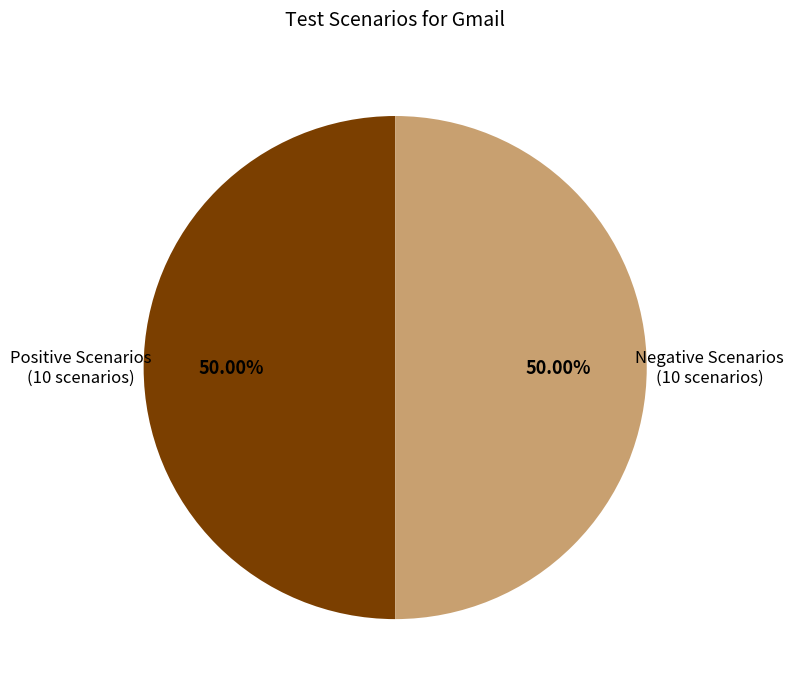

Approximately how many times larger is the value at Positive Scenarios (10 scenarios) compared to Negative Scenarios (10 scenarios)?

1.0